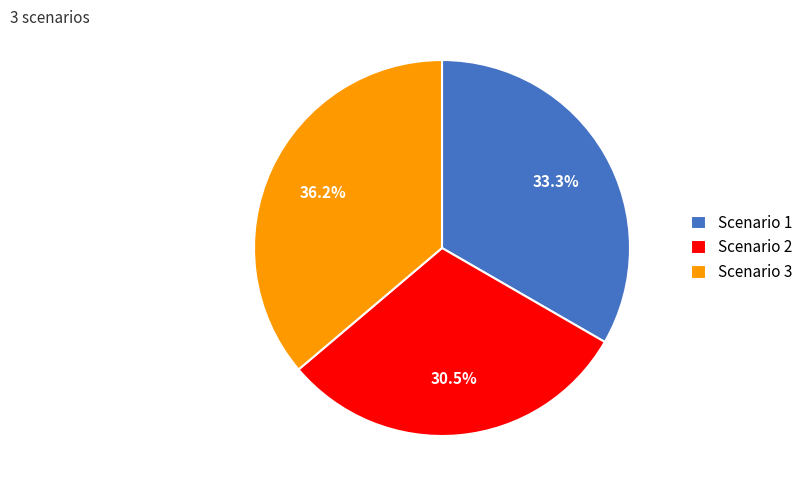

Does any single category account for the majority?

No